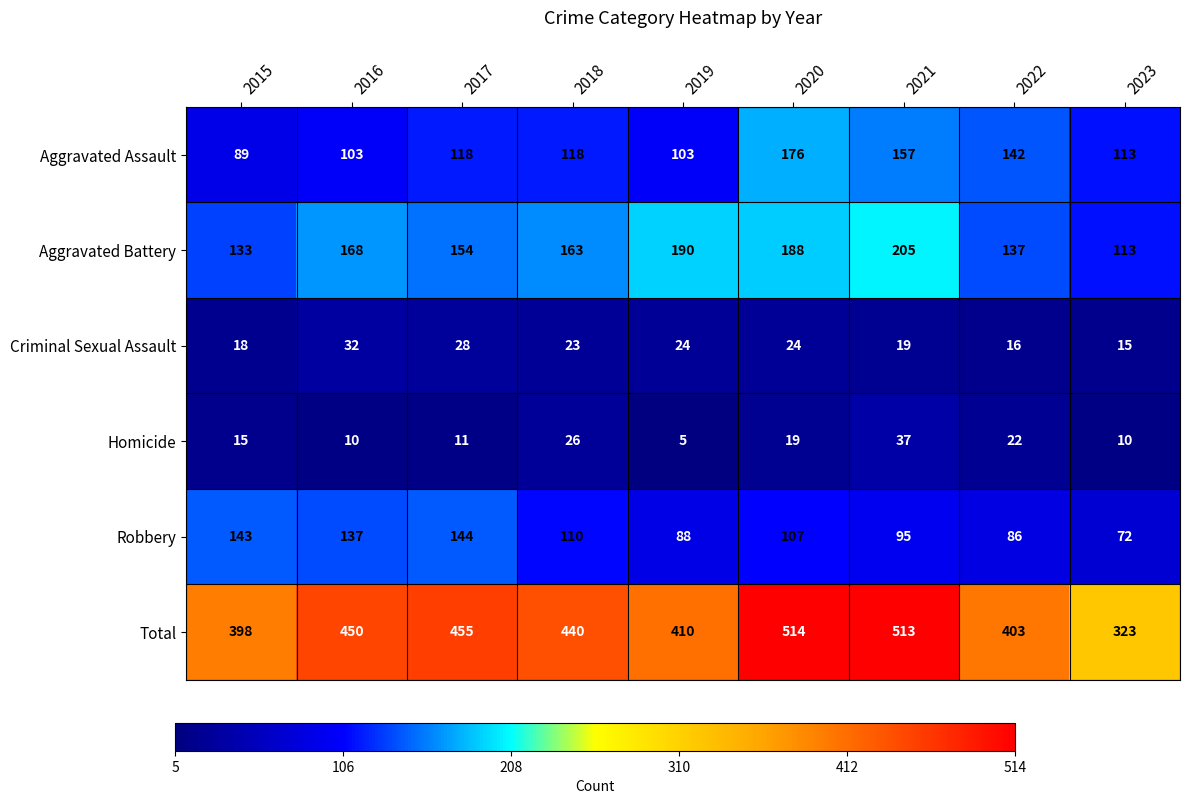

What is the difference between the maximum and minimum values in the Homicide series?

32